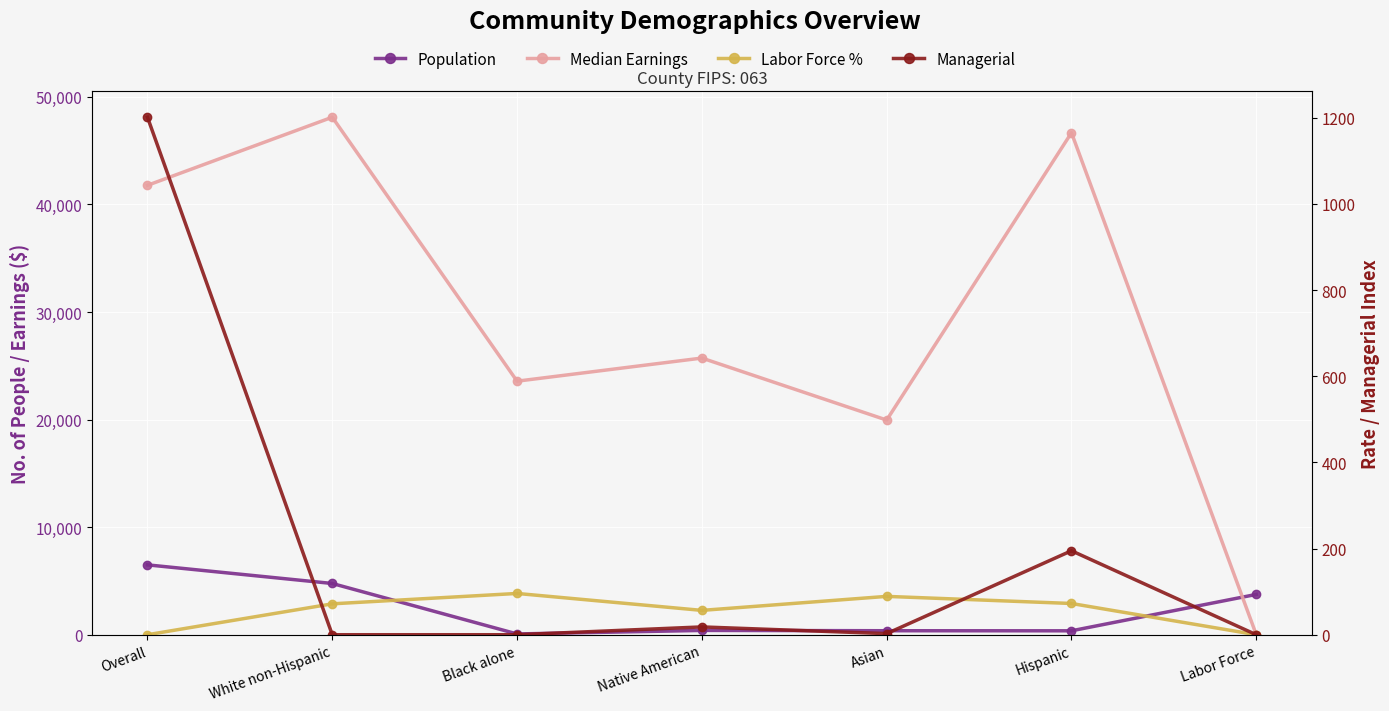

What is the label of the 4th point from the left?

Native American